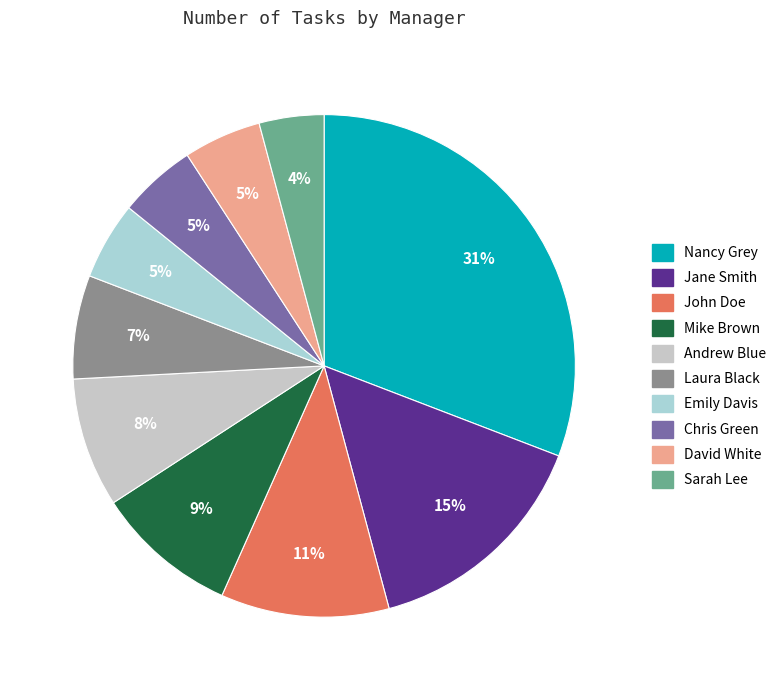

Between John Doe and Mike Brown, which is larger?

John Doe